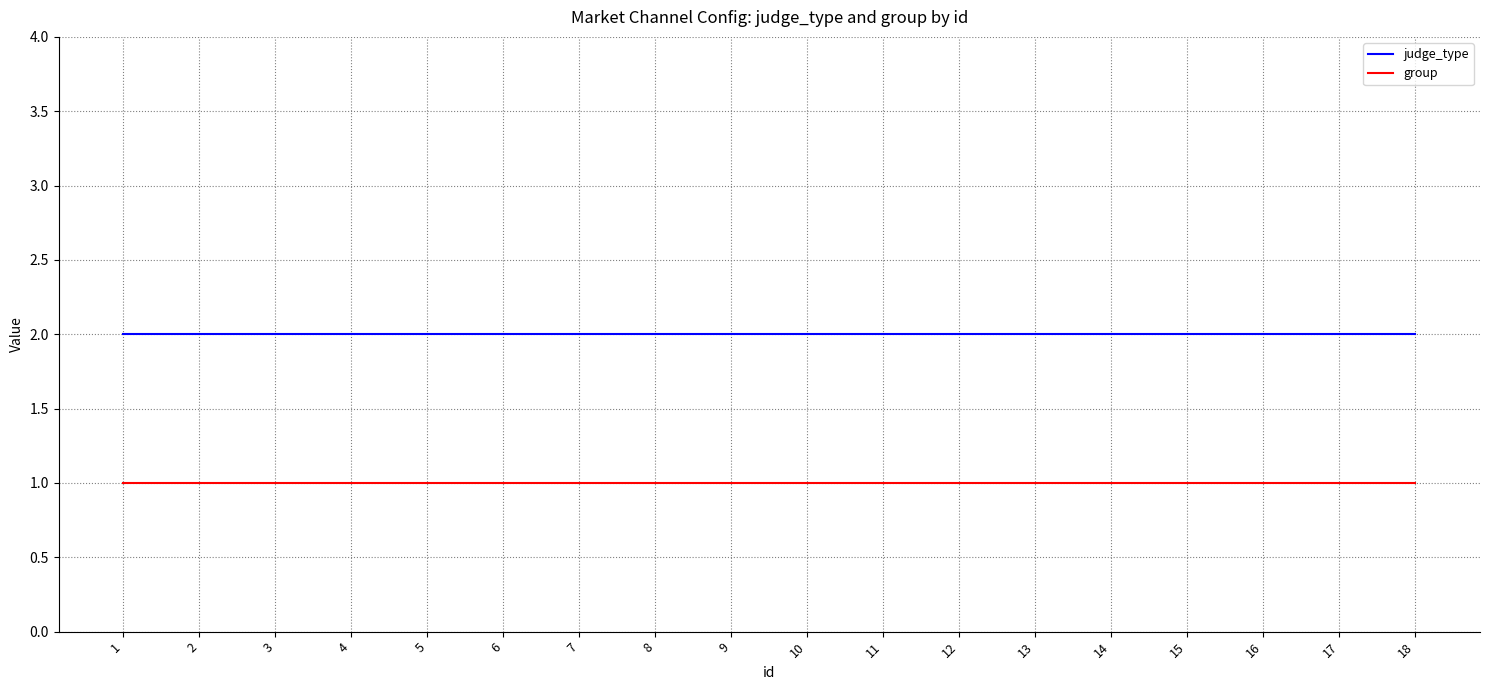

List the series in order of their overall mean, lowest first.

group, judge_type